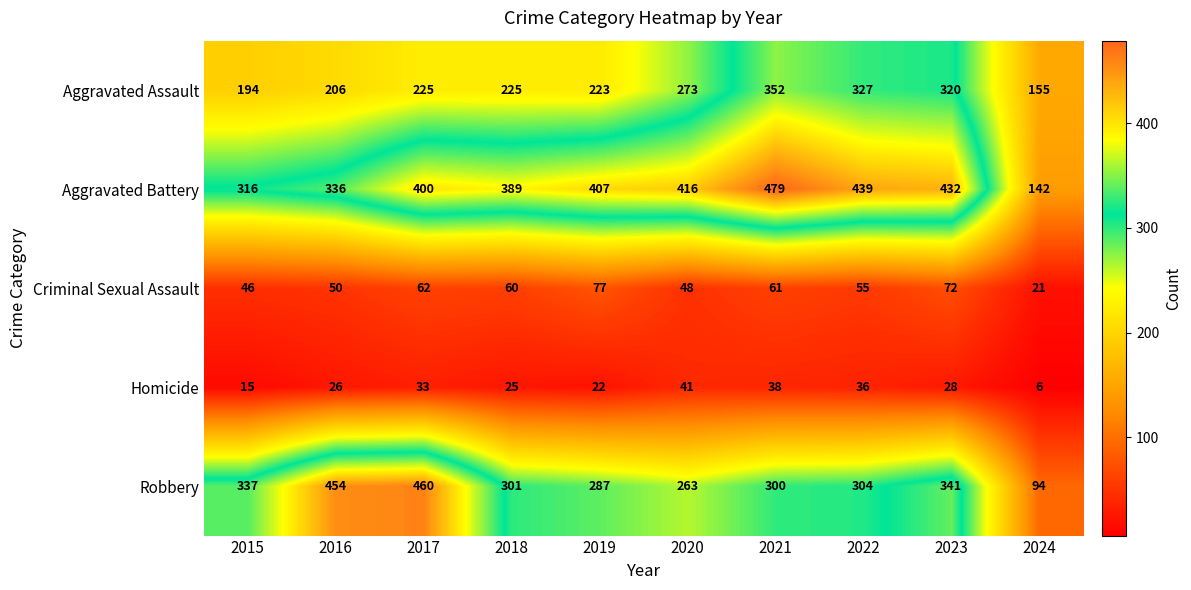

List the series in order of their peak value, highest first.

Aggravated Battery, Robbery, Aggravated Assault, Criminal Sexual Assault, Homicide